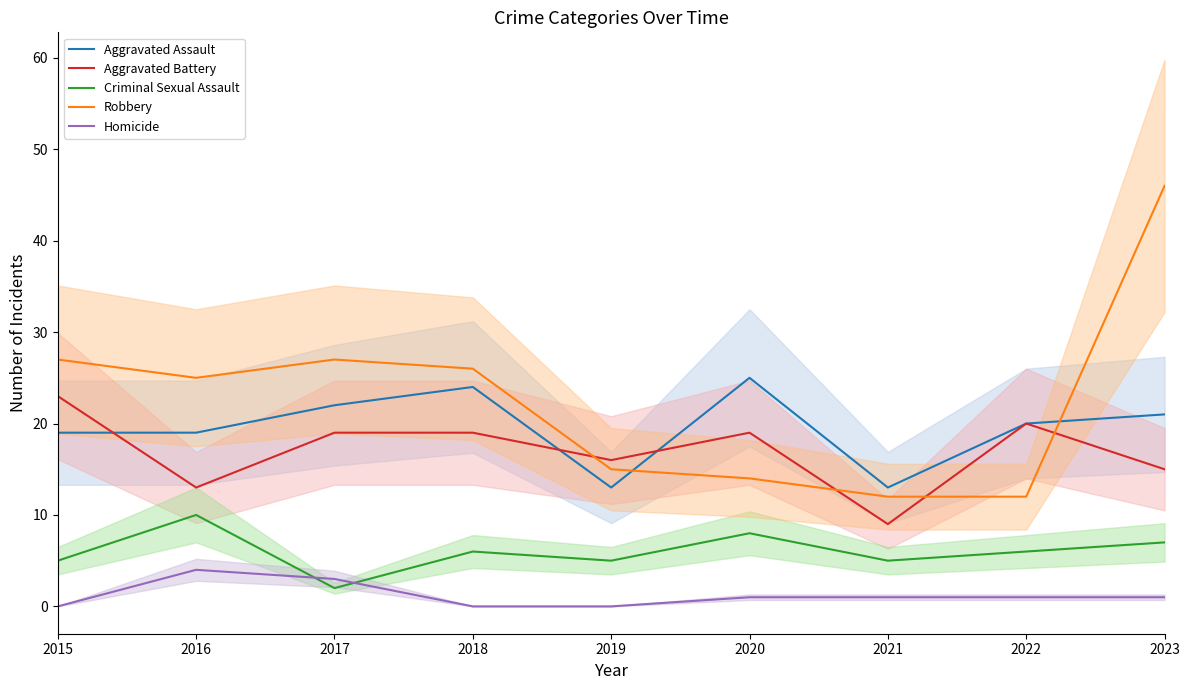

What are all the series names shown in the legend?

Aggravated Assault, Aggravated Battery, Criminal Sexual Assault, Robbery, Homicide